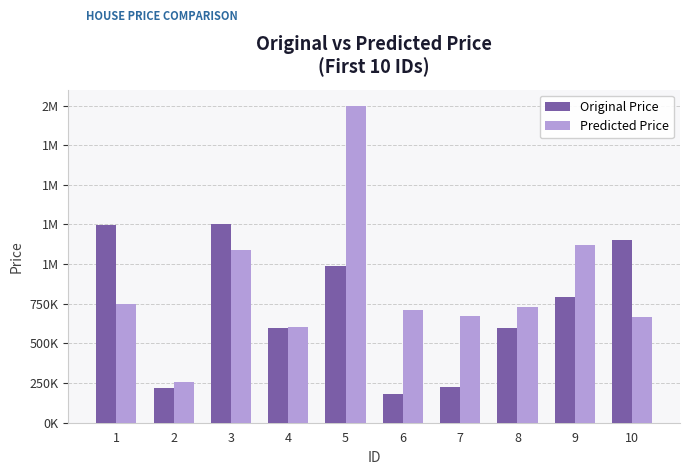

What are all the series names shown in the legend?

Original Price, Predicted Price